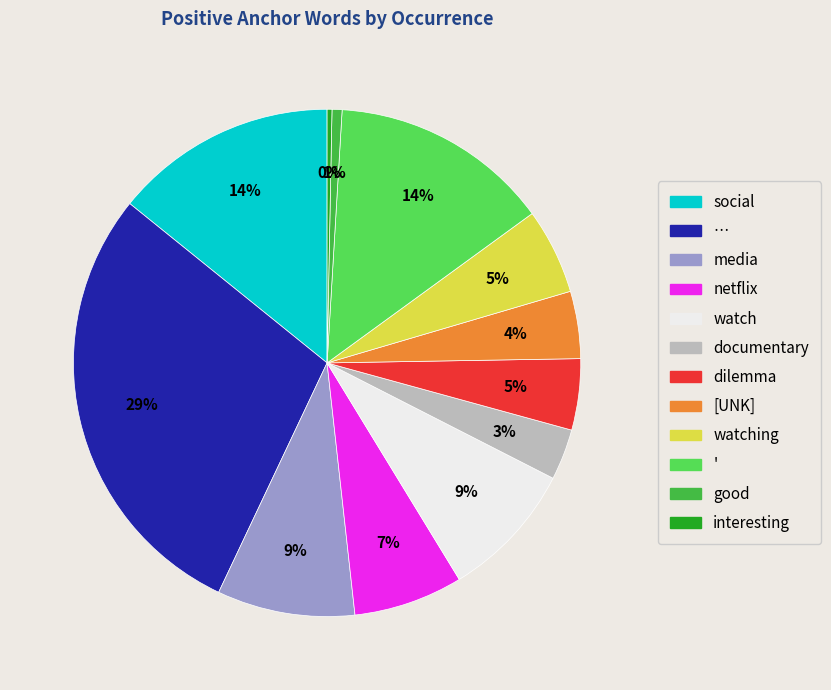

Is there any slice that represents more than half of the pie?

No